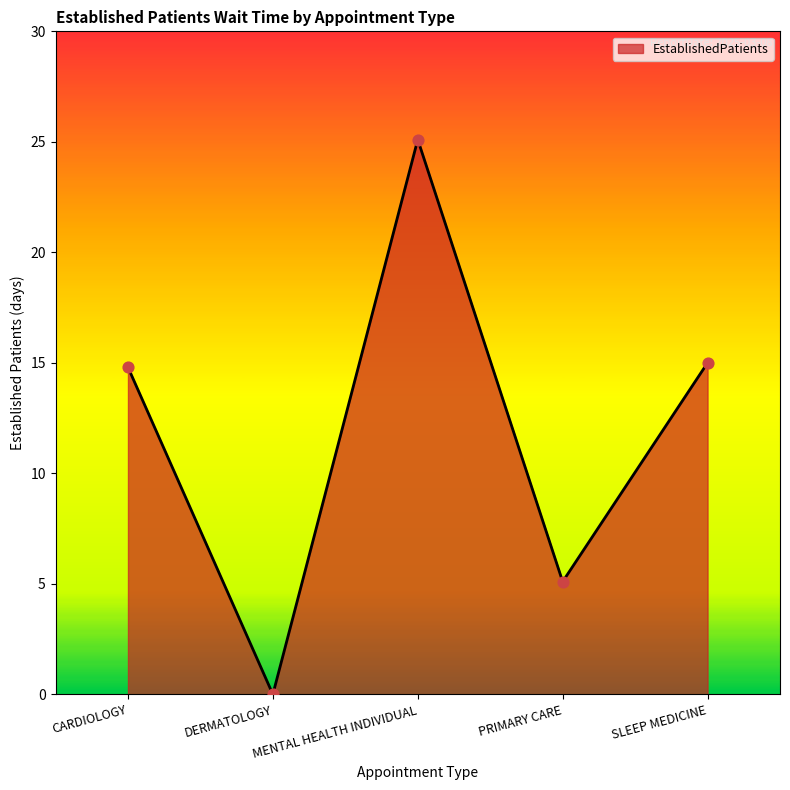

Between DERMATOLOGY and MENTAL HEALTH INDIVIDUAL, which is larger?

MENTAL HEALTH INDIVIDUAL